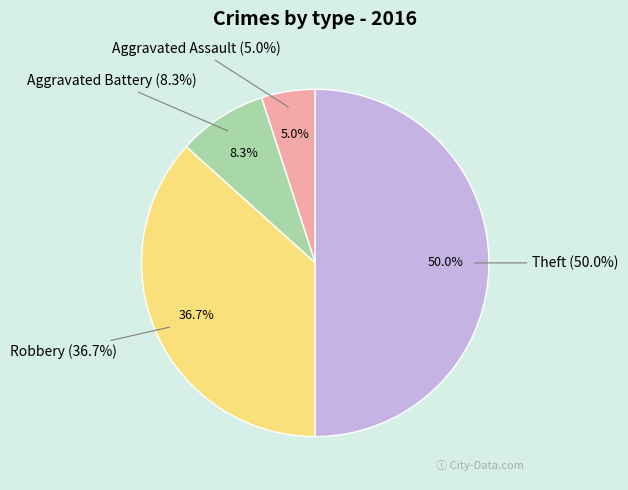

To the nearest percent, what is the combined percentage of Theft and Robbery?

87%